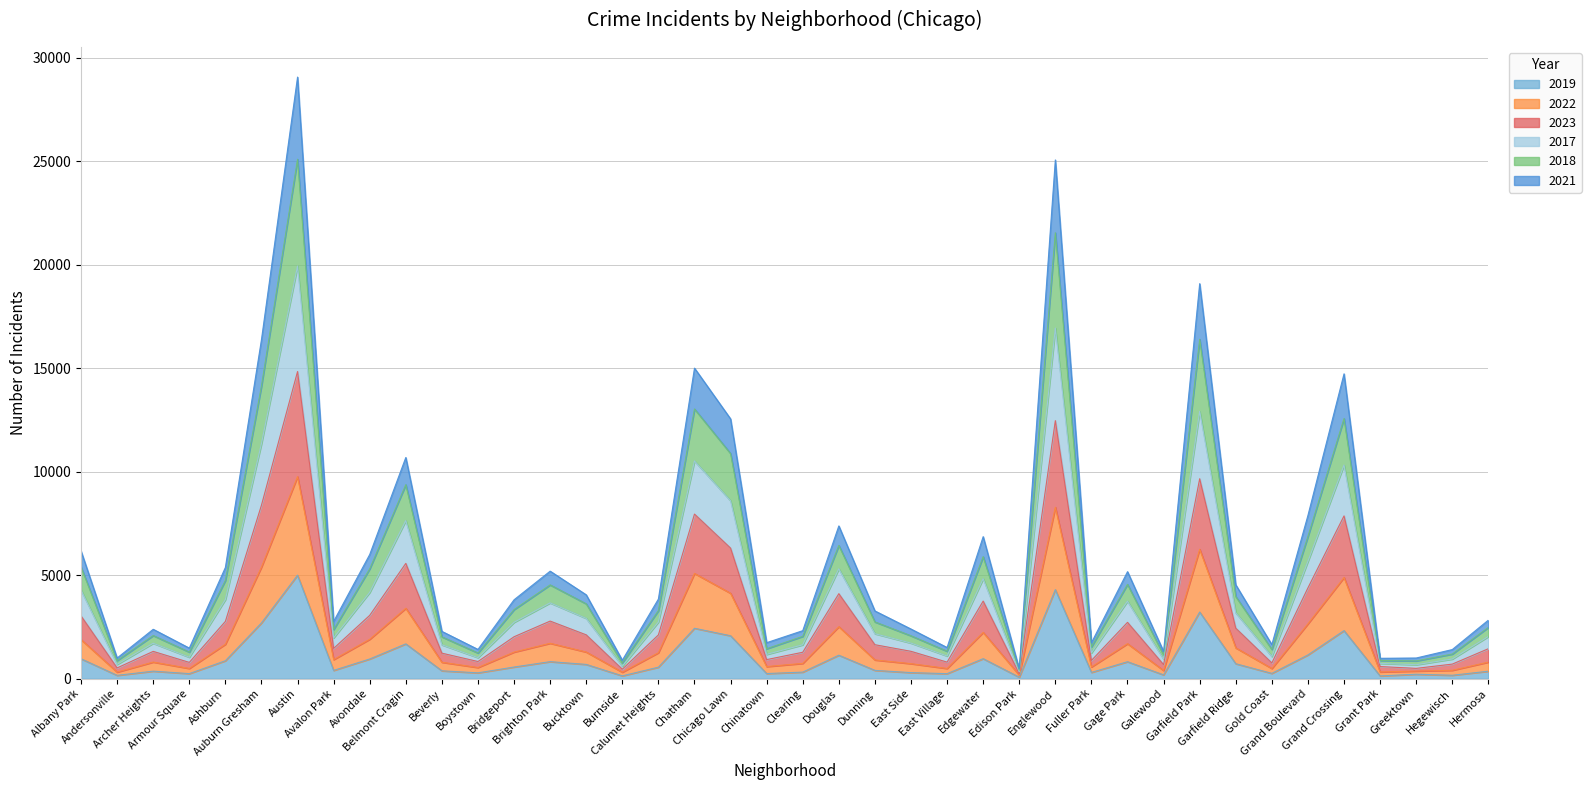

Does the chart have visible grid lines?

Yes